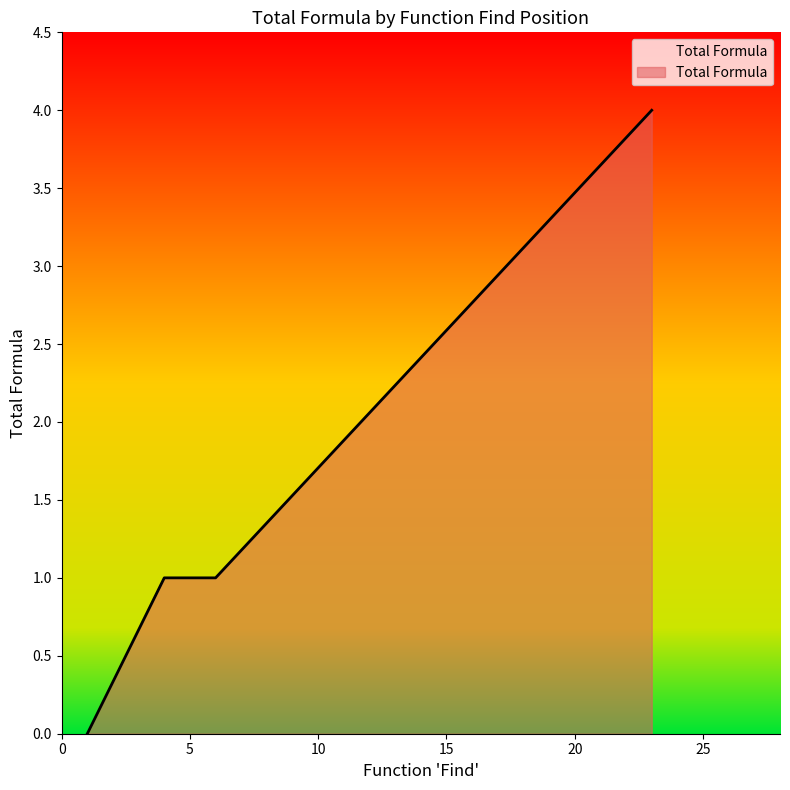

The value at 6 is 1. True or false?

True